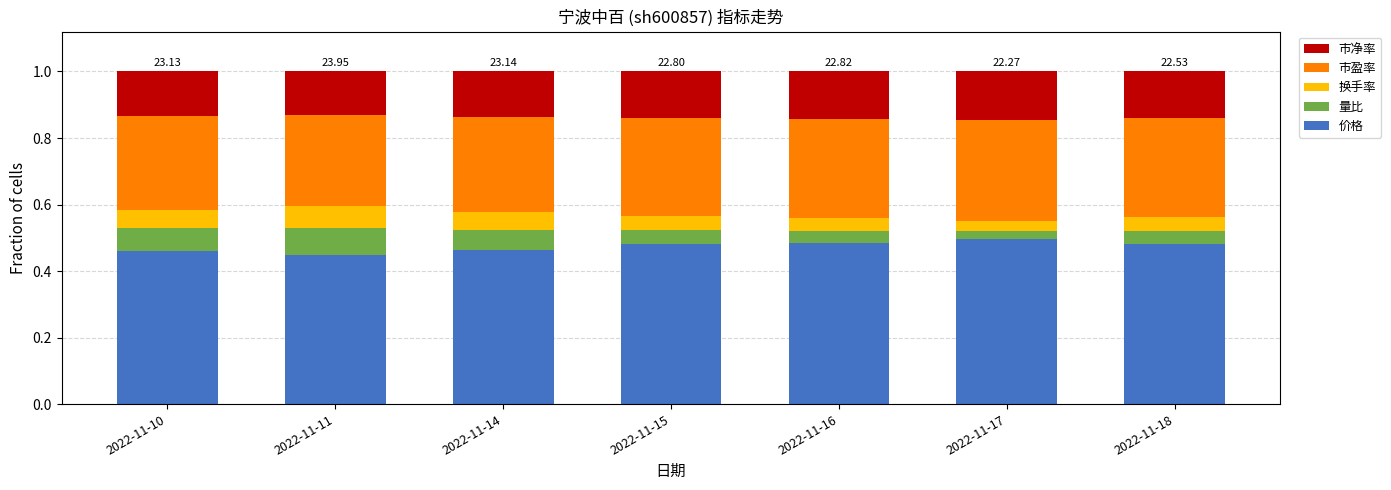

How many bars are there in total?

7